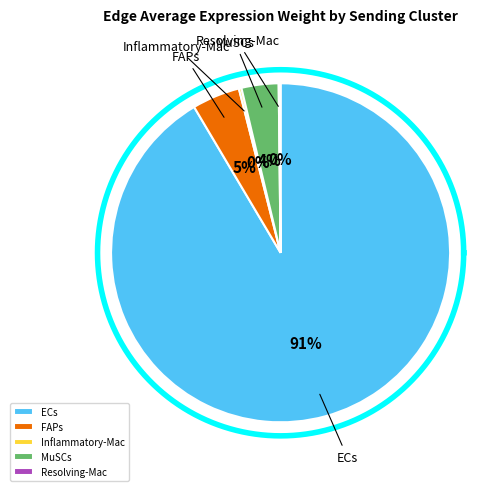

Approximately how many times larger is the value at ECs compared to Inflammatory-Mac?

372.0